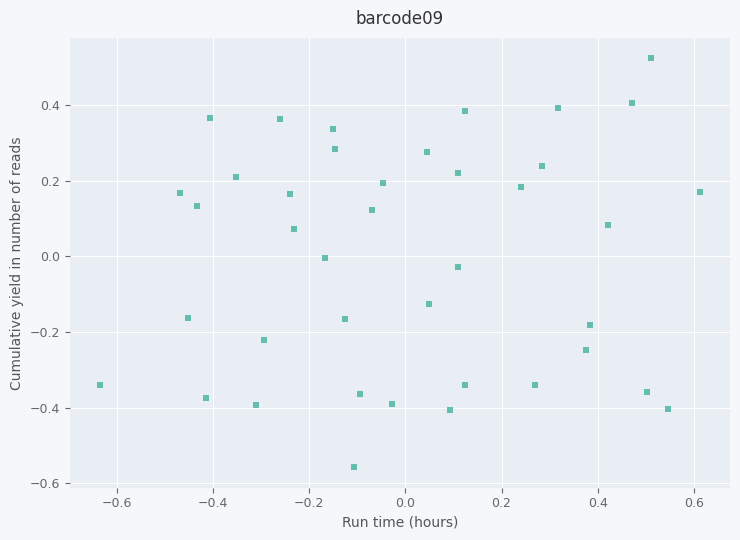

What is the range of X values (max minus min)?

1.2